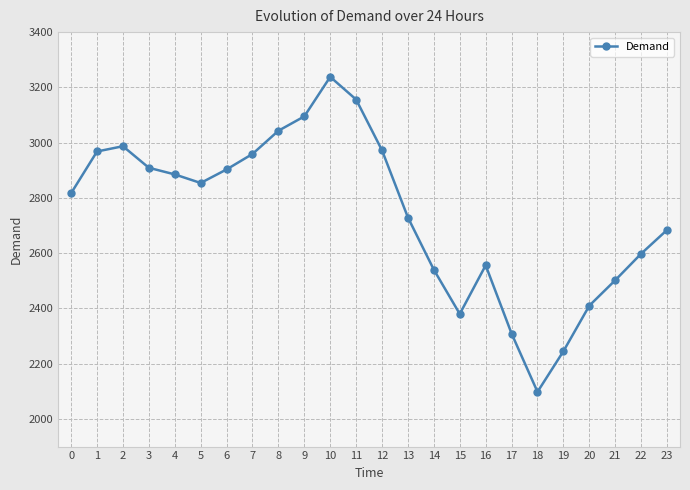

Is it true that the value at 16 is 2556?

True